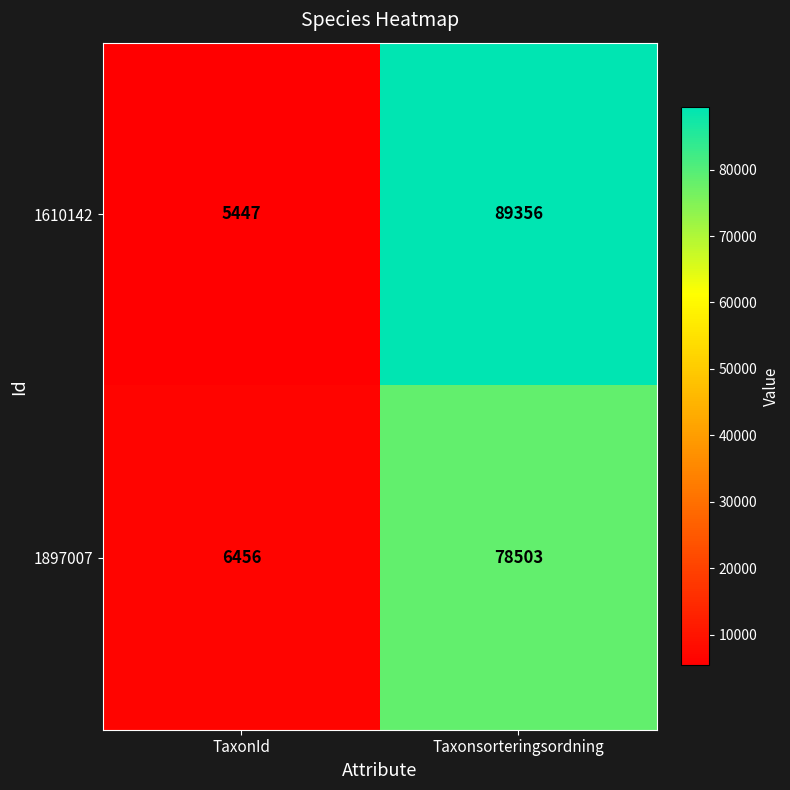

Rank the series at Taxonsorteringsordning from lowest to highest value.

1897007, 1610142